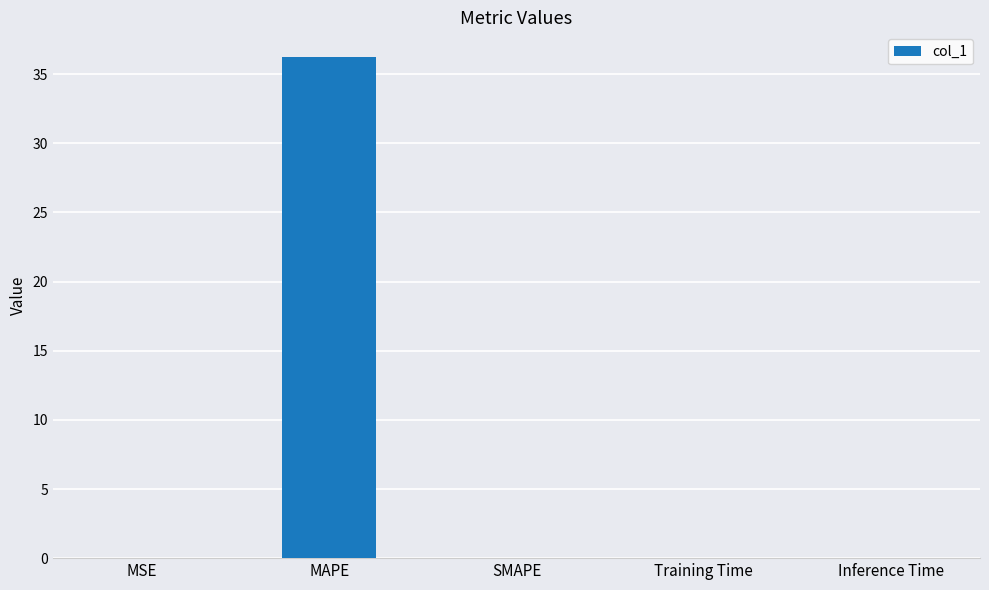

The chart shows a value of 0.0 at MSE. True or false?

True